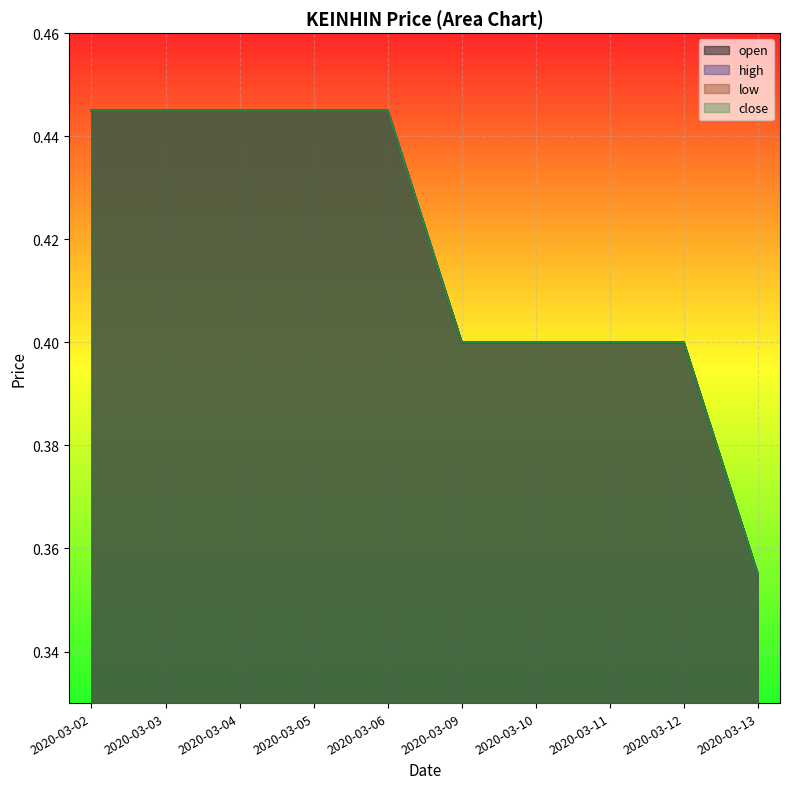

What is the value of the high point at the 3rd from the left?

0.4